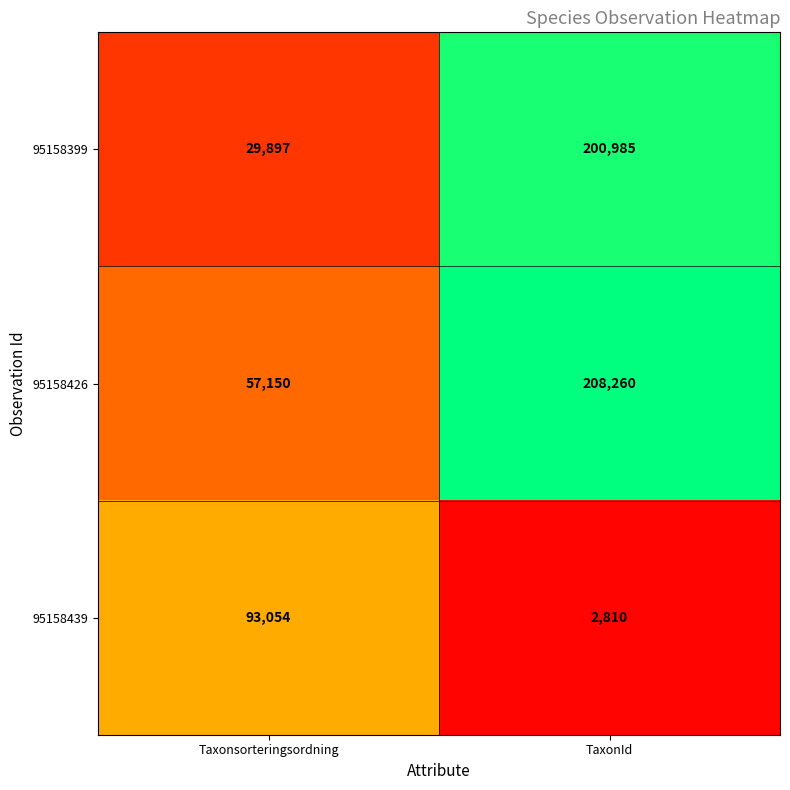

Reading left to right, transcribe all the data shown in this chart.

95158399: Taxonsorteringsordning=29897	TaxonId=200985
95158426: Taxonsorteringsordning=57150	TaxonId=208260
95158439: Taxonsorteringsordning=93054	TaxonId=2810